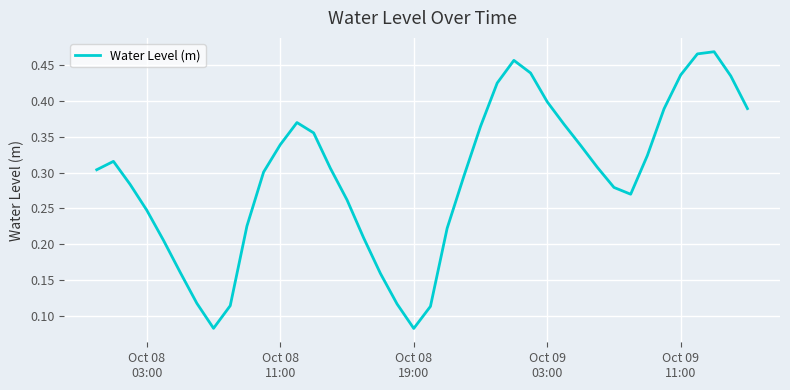

Count the number of categories in the chart.

40